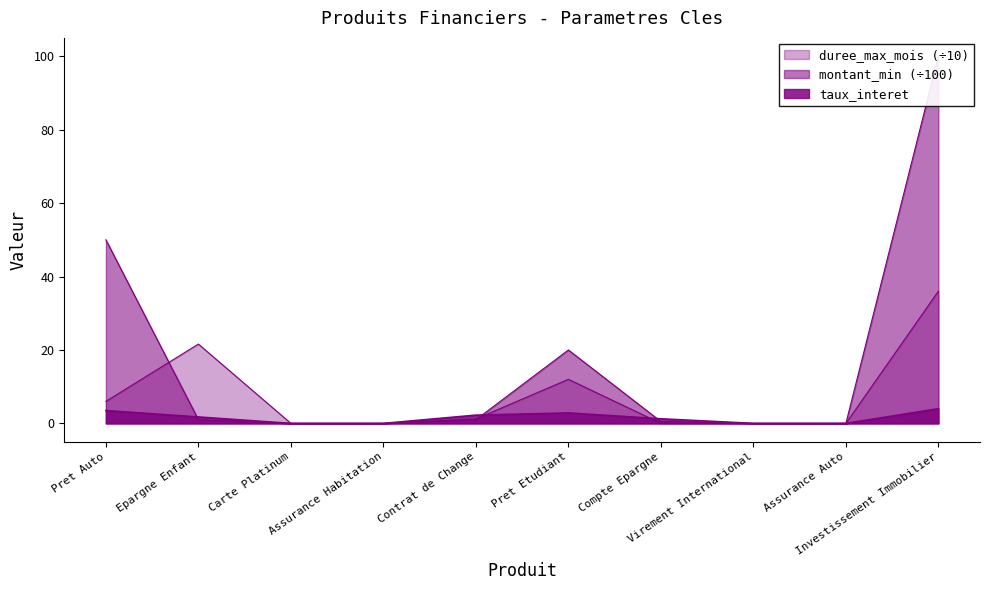

Is the value of taux_interet at Carte Platinum greater than the value of montant_min at Contrat de Change?

No